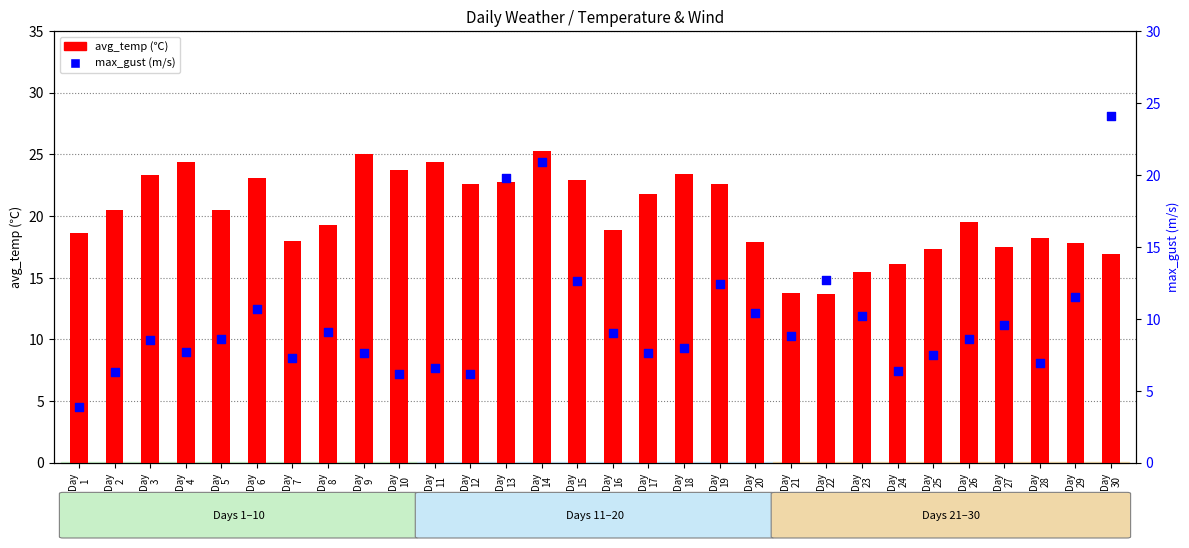

At which category is the sum across all series the highest?

Day
14